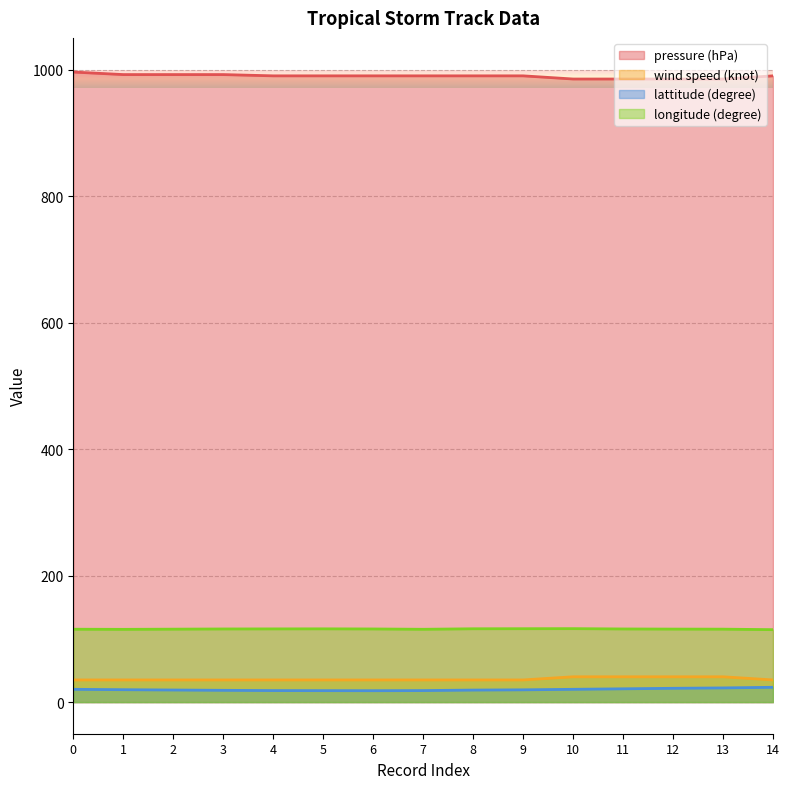

Rank the series at 0 from highest to lowest value.

pressure (hPa), longitude (degree), wind speed (knot), lattitude (degree)